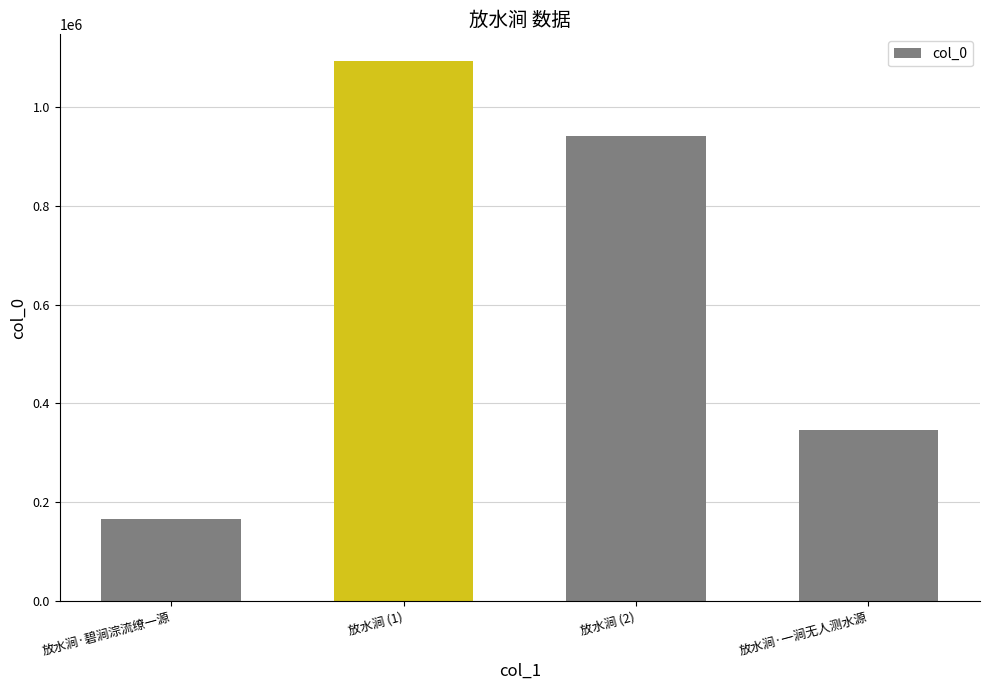

What is the ratio of the value at 放水涧·一涧无人测水源 to the value at 放水涧 (2)?

0.4